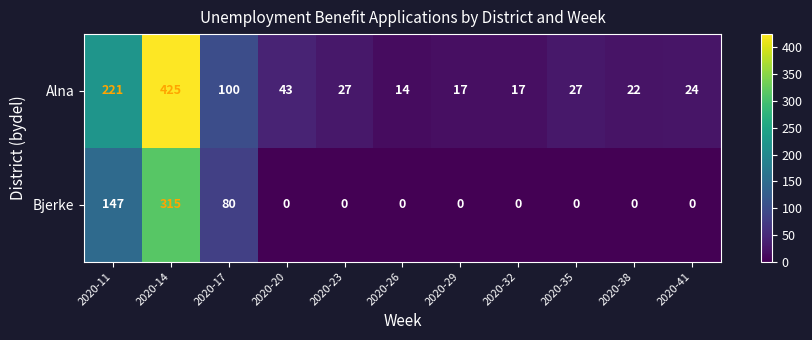

The Alna series shows 391 at 2020-11. True or false?

False